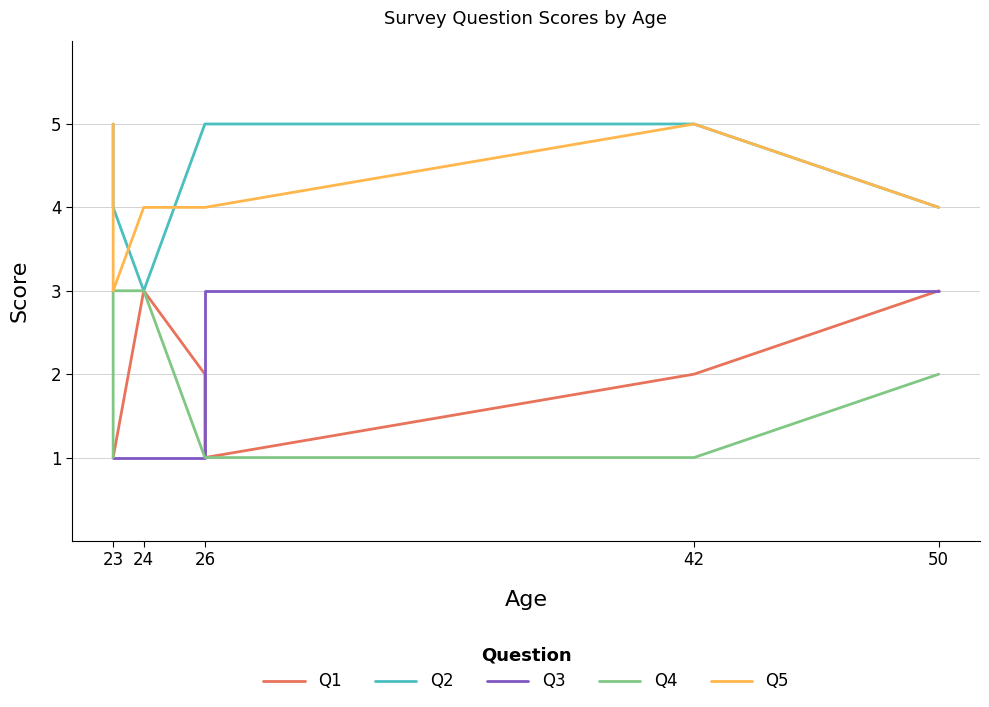

True or false: Q2 and Q1 cross at least once.

False